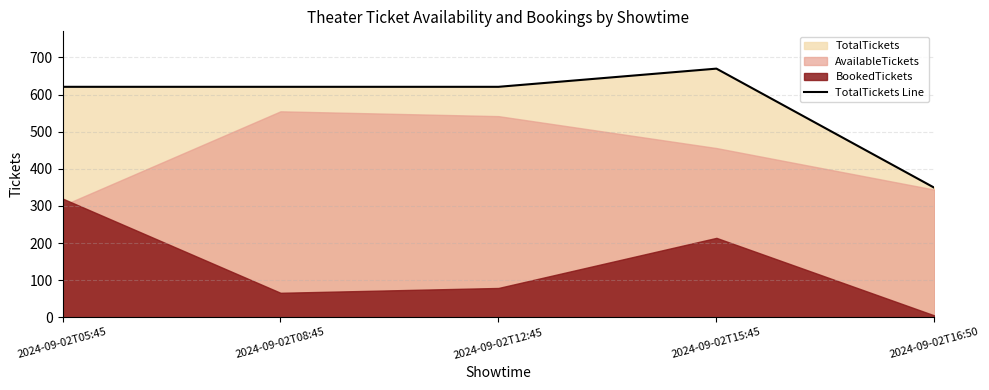

What is the value of the 5th point from the left?

349